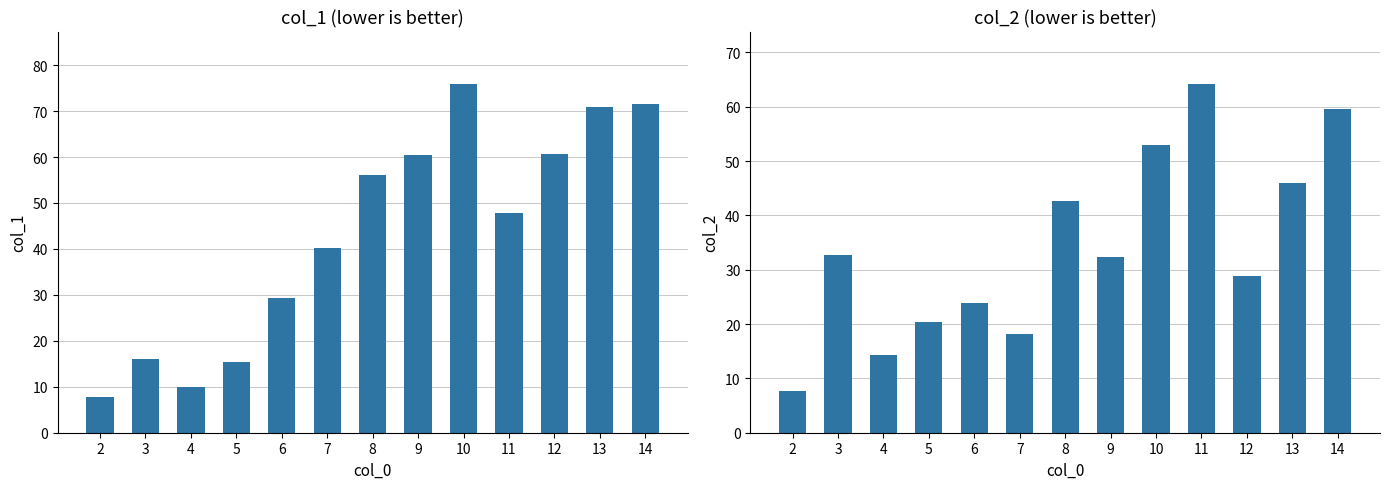

Count the number of categories in the chart.

13